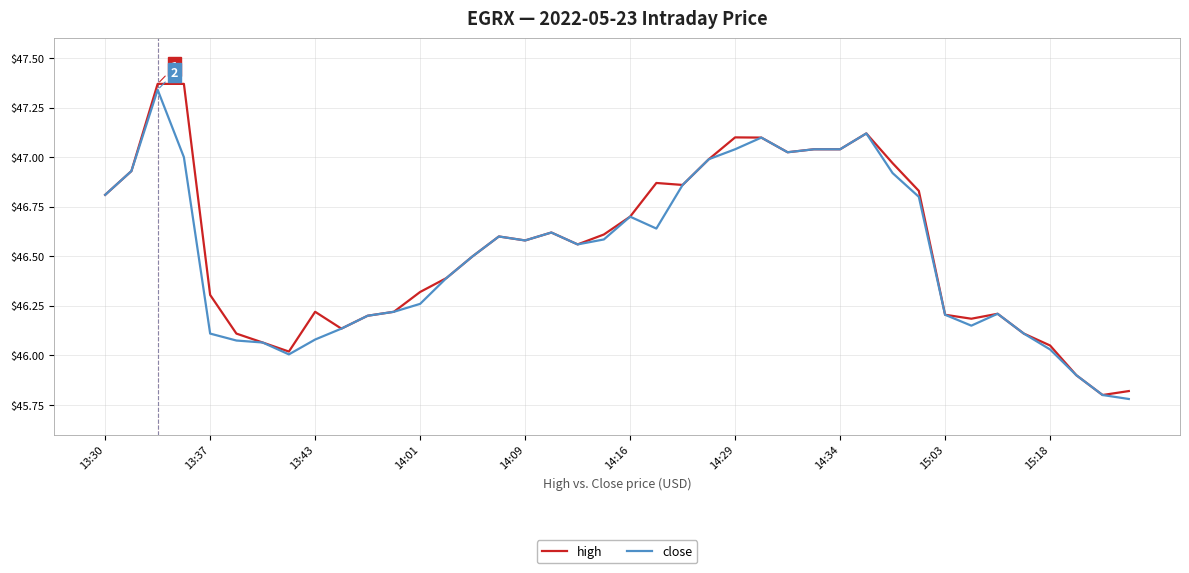

True or false: close has a value of 46.2 at 15:03.

True